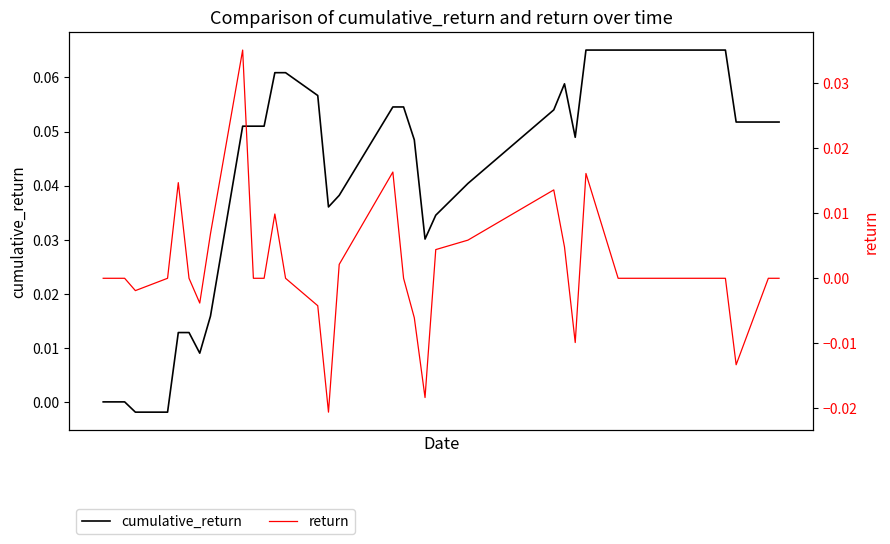

How many positive values does the cumulative_return series have?

34